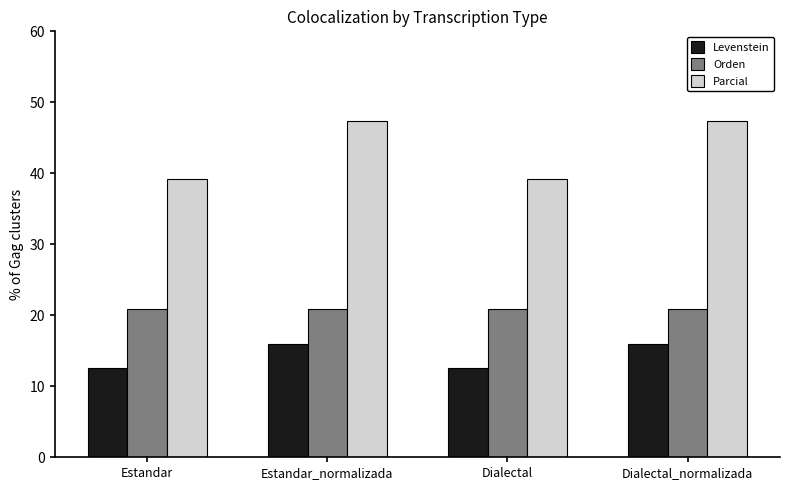

What is the difference between the Levenstein values at Estandar and Dialectal_normalizada?

3.3